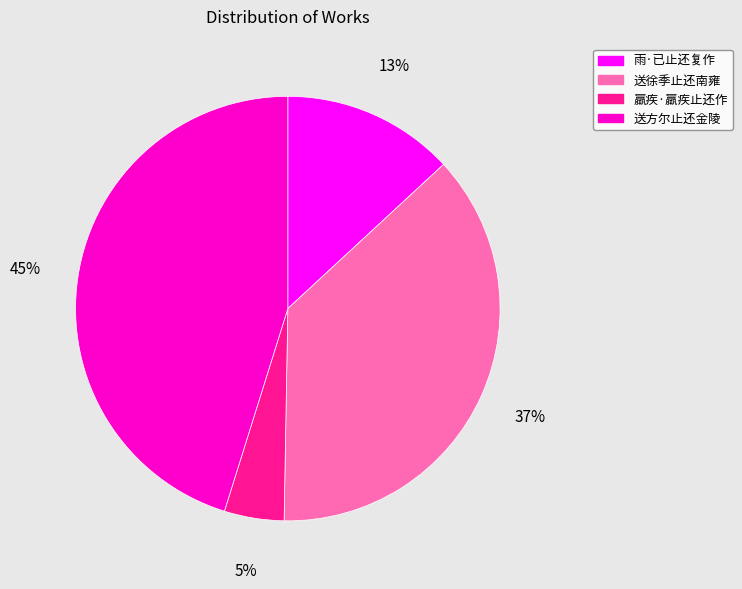

Count the number of slices in the pie.

4